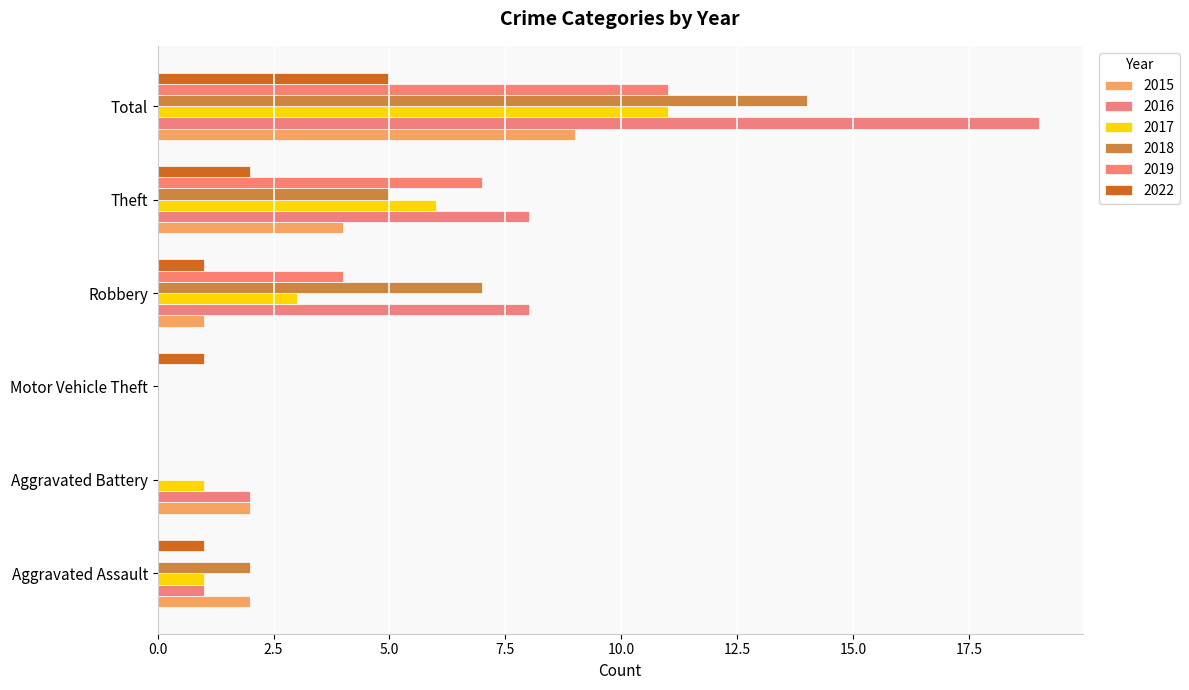

True or false: 2015 has a value of 1 at Robbery.

True